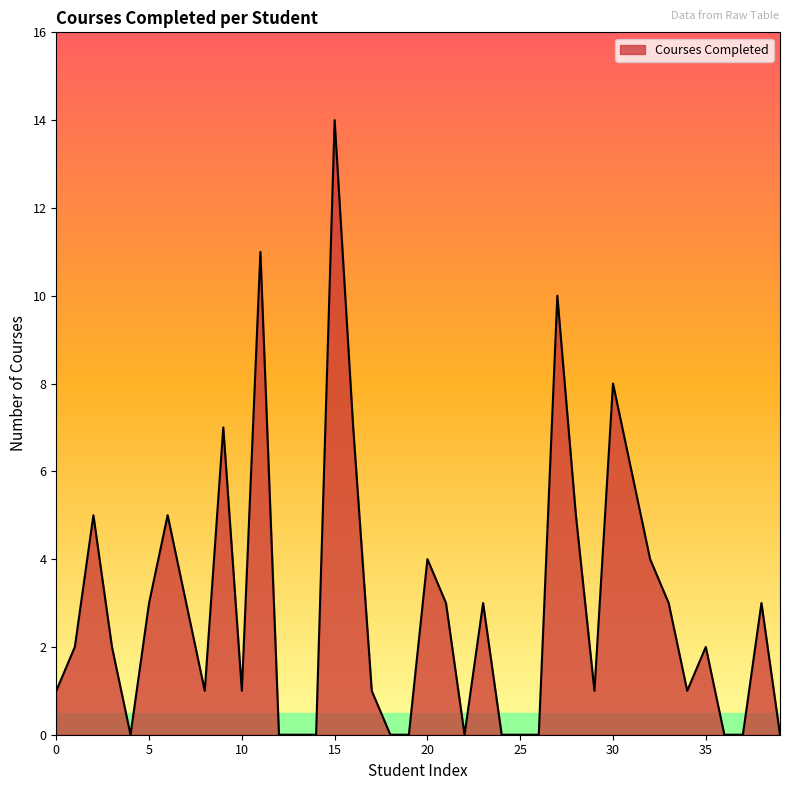

What is the difference between the maximum and minimum values?

14